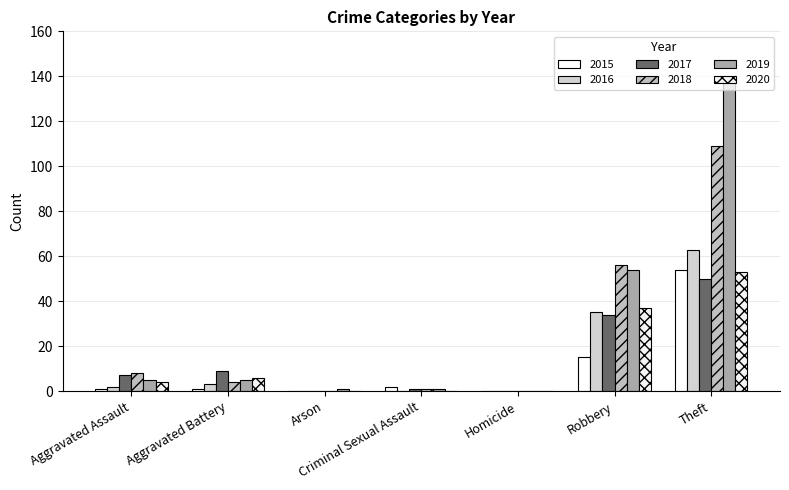

What is the maximum value shown in the chart?

138